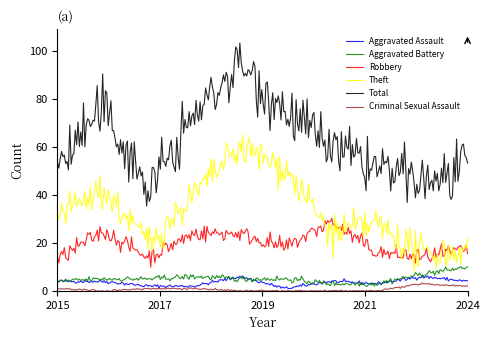

What is the sum of all Aggravated Battery values?

1531.4